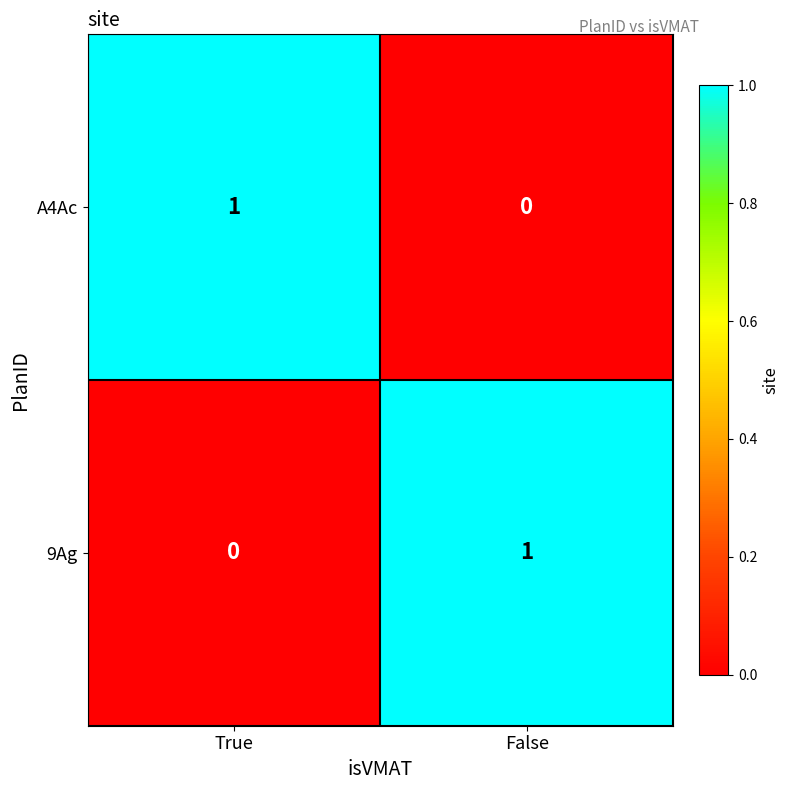

The value of 9Ag at True is 0. True or false?

True